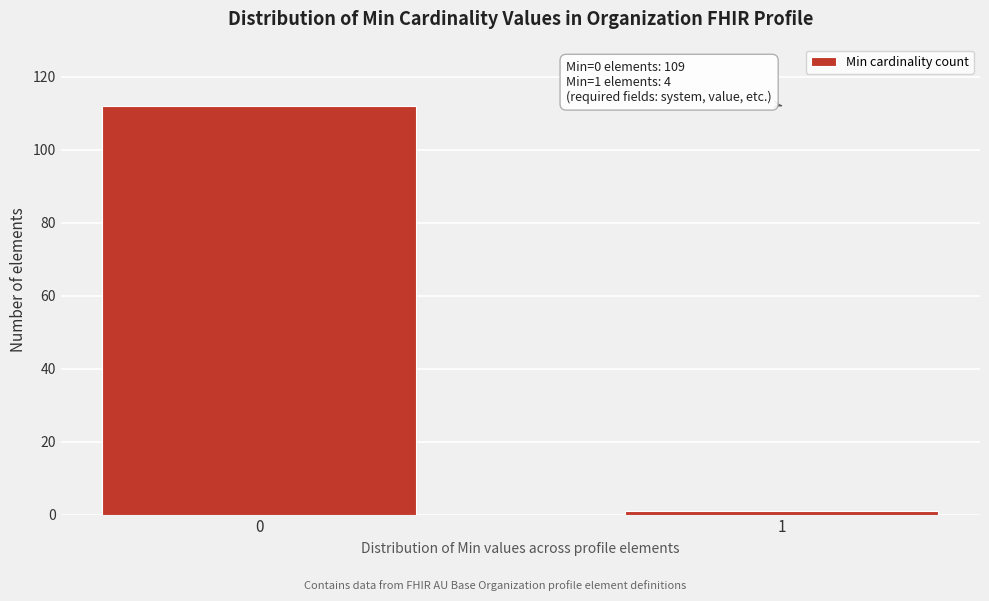

Reading left to right, transcribe all the data shown in this chart.

112	1